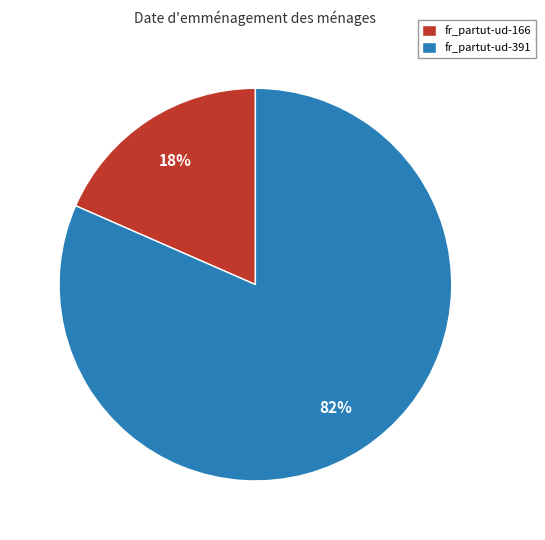

What is the smallest slice in the pie chart?

fr_partut-ud-166